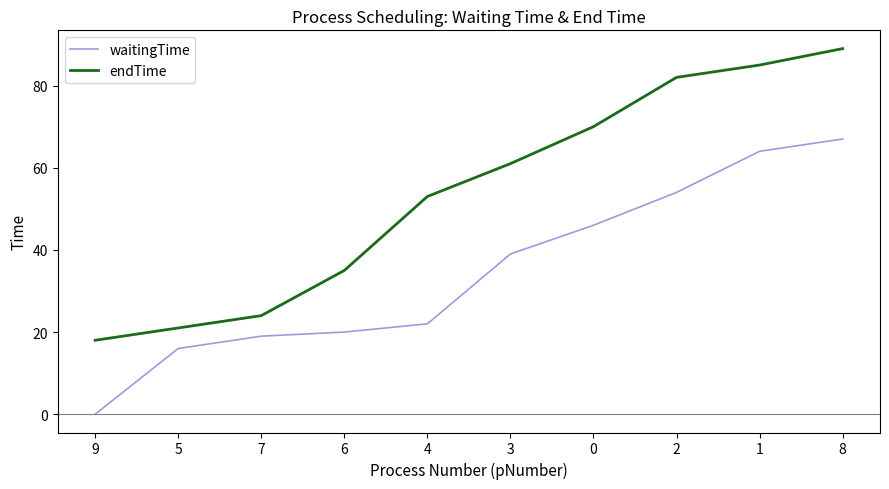

The waitingTime series shows 109 at 8. True or false?

False